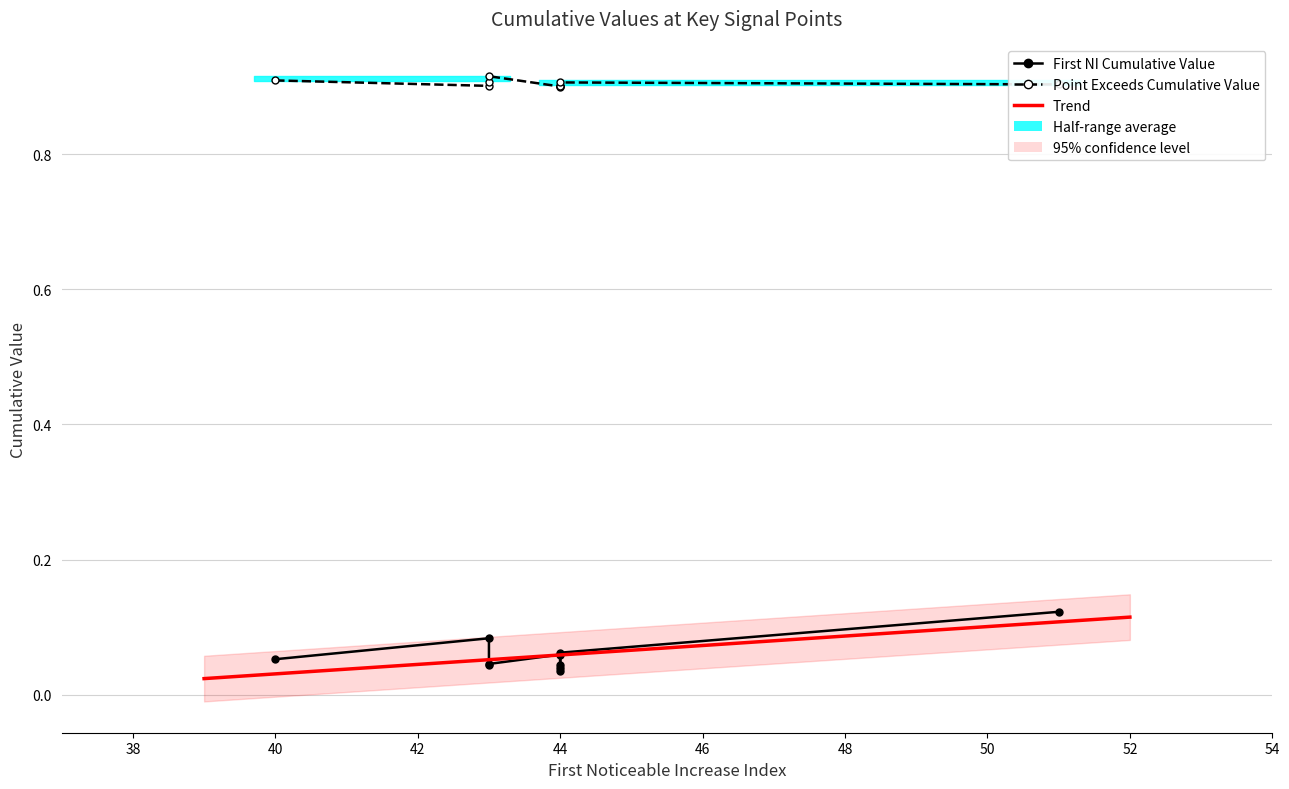

Which series has the largest range (max minus min)?

First_Noticeable_Increase_Cumulative_Value